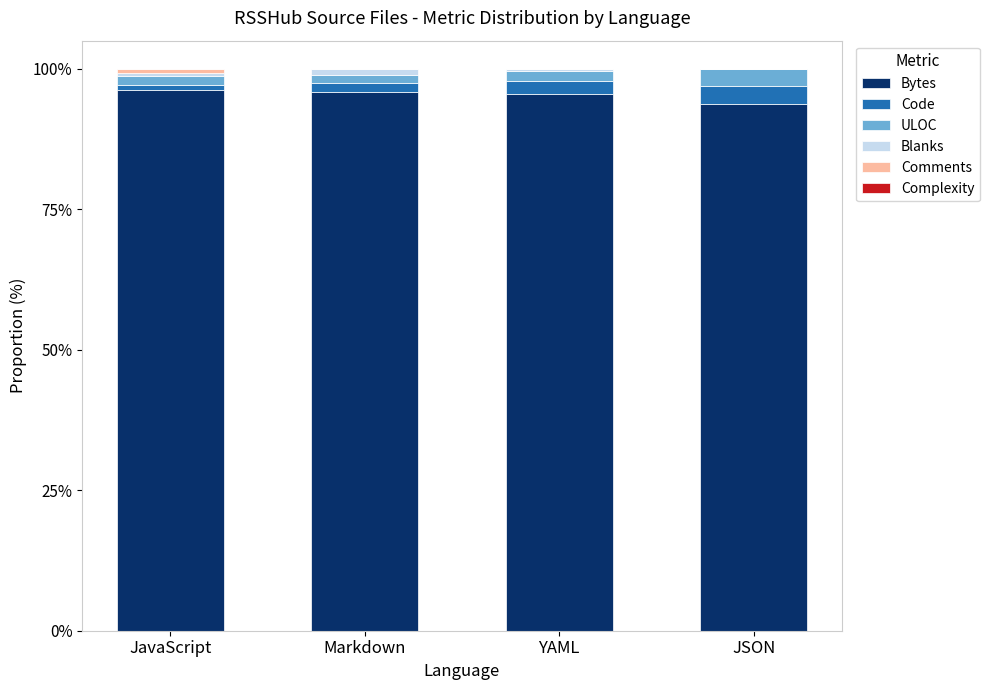

Are the bars horizontal?

No